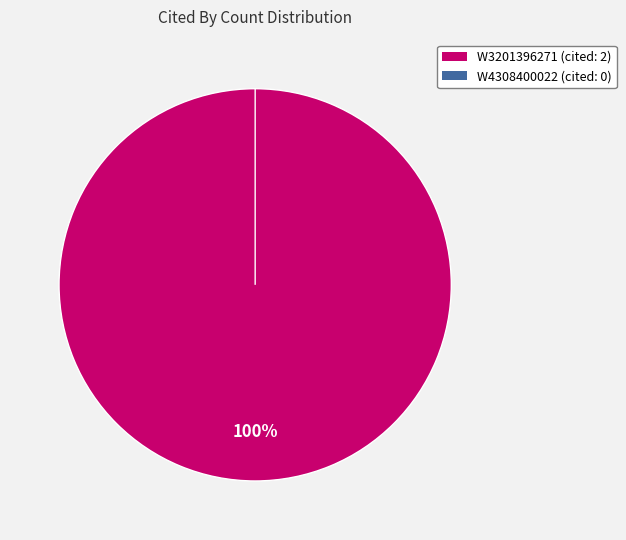

Which category has the smallest portion of the pie?

W4308400022